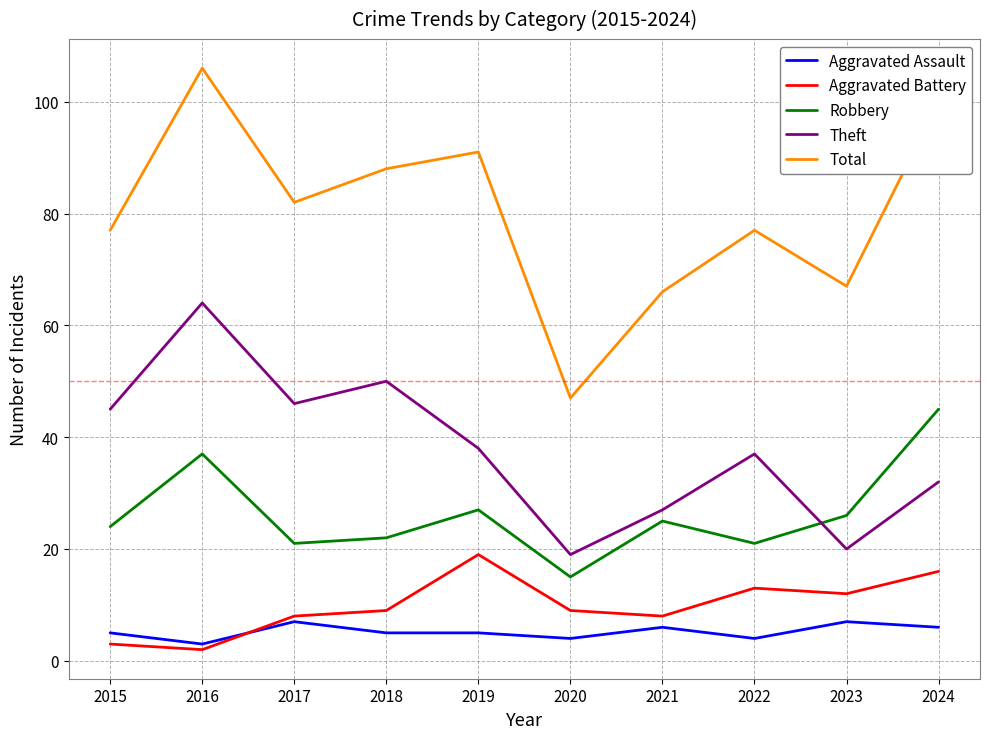

How many interior local valleys does the Theft series have?

3